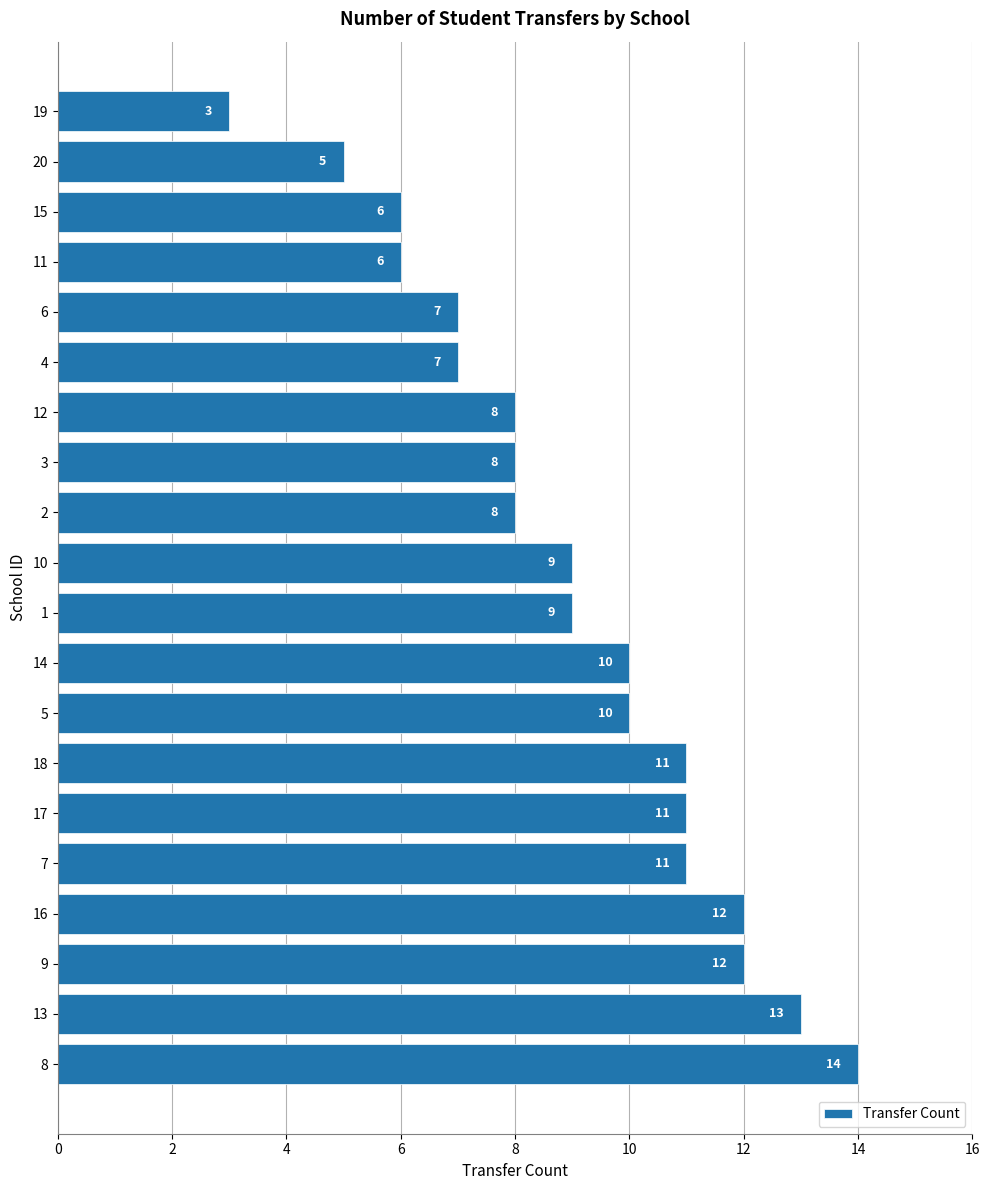

What is the approximate value at 2, to the nearest 5?

10